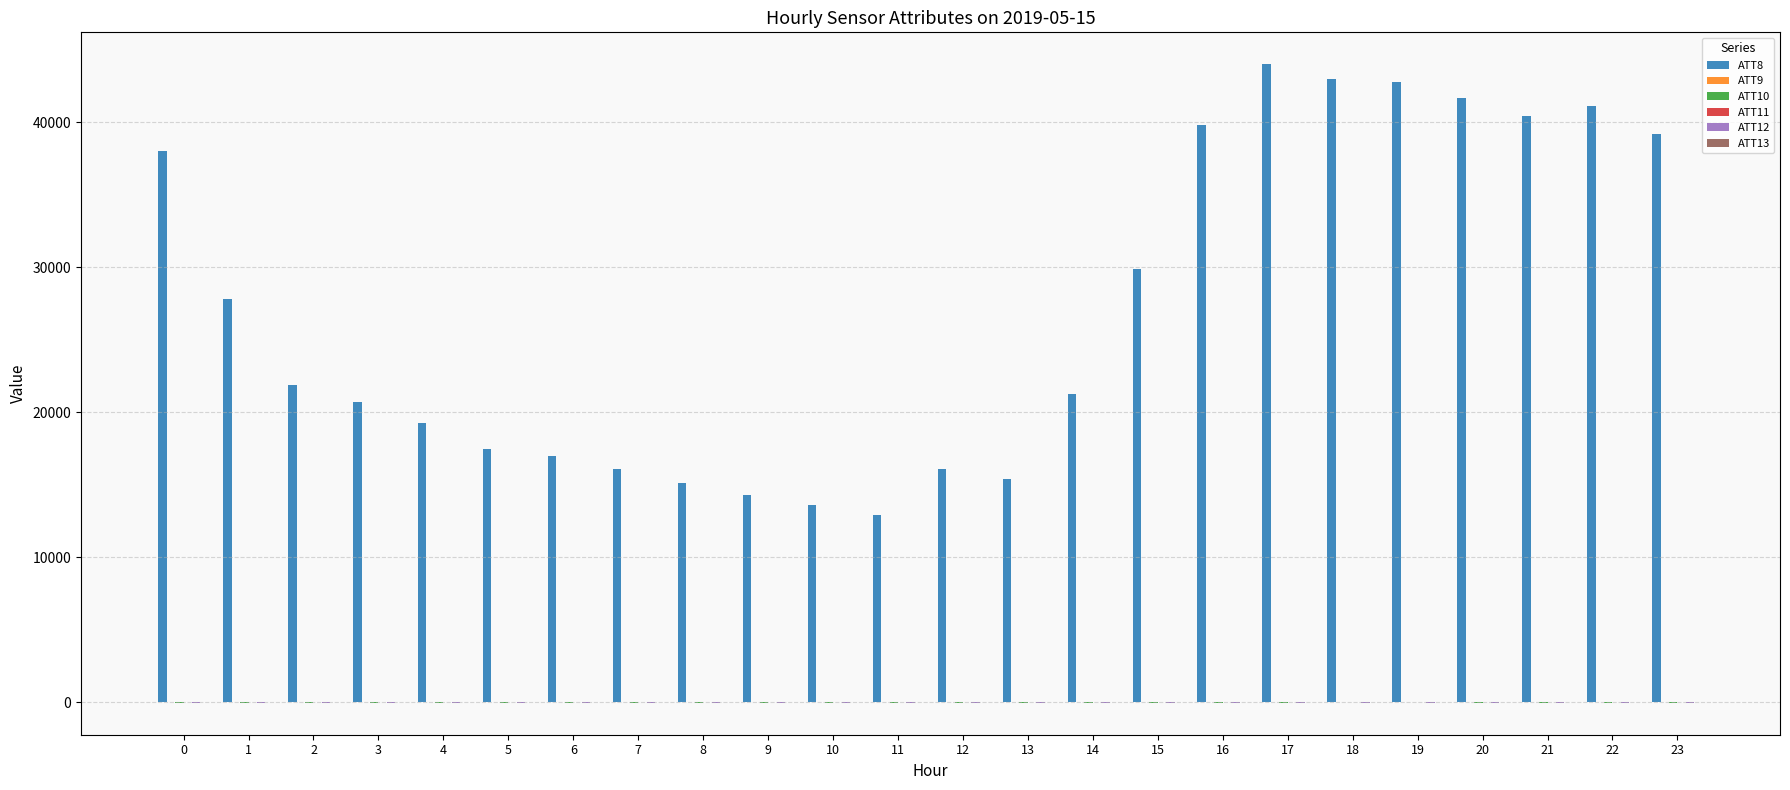

What is the maximum value shown in the chart?

44000.0